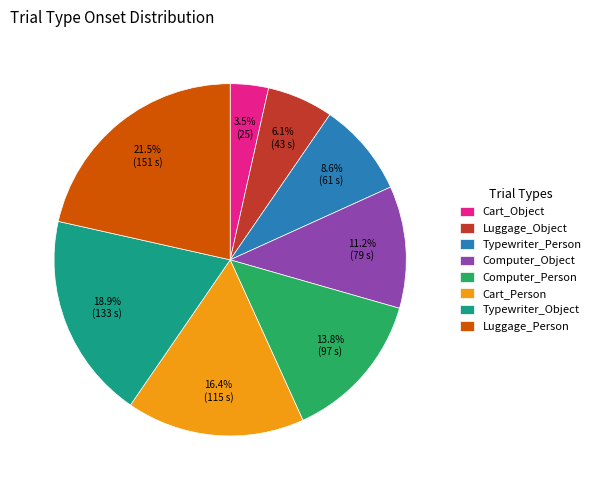

How many segments does this pie chart have?

8